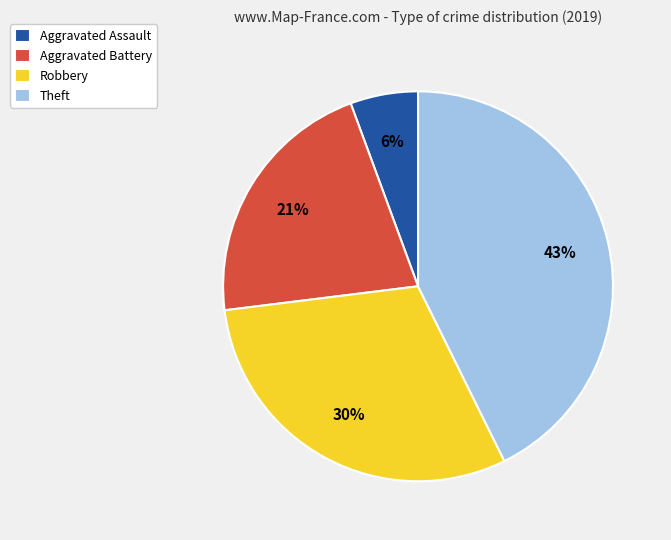

What percentage is the Theft slice, to the nearest percent?

43%